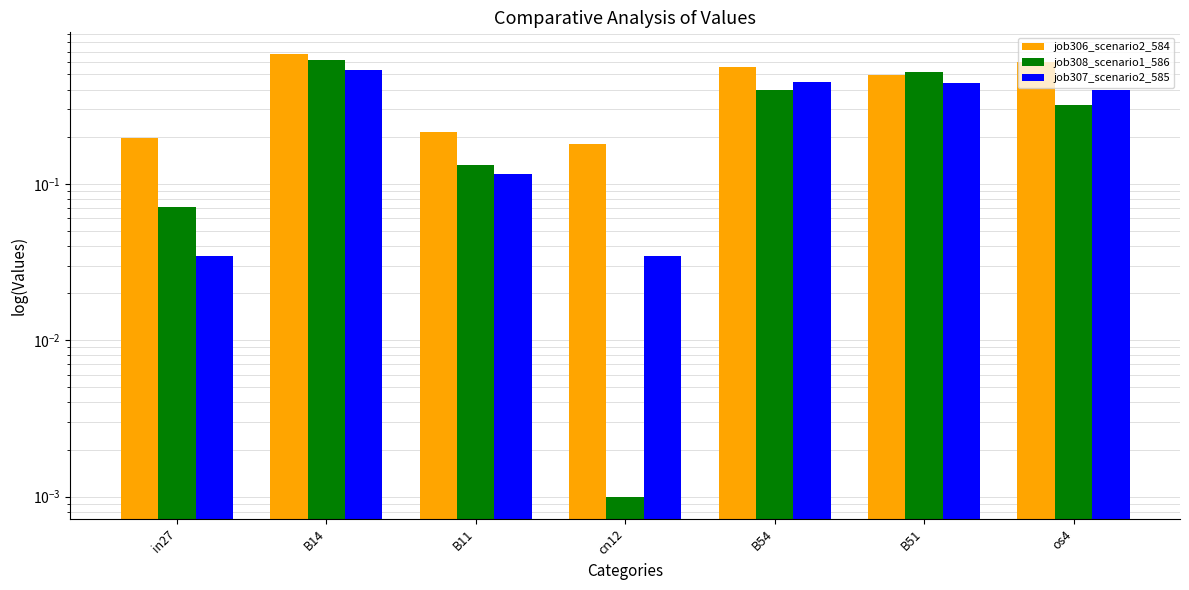

Does the chart contain any negative values?

No